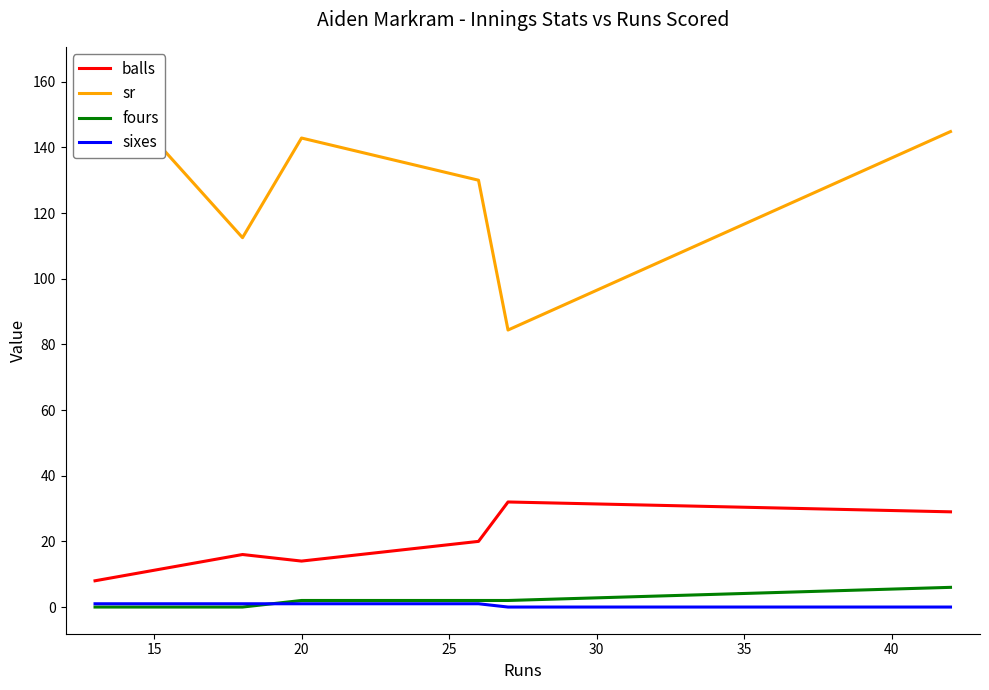

True or false: balls and fours intersect in this chart.

False